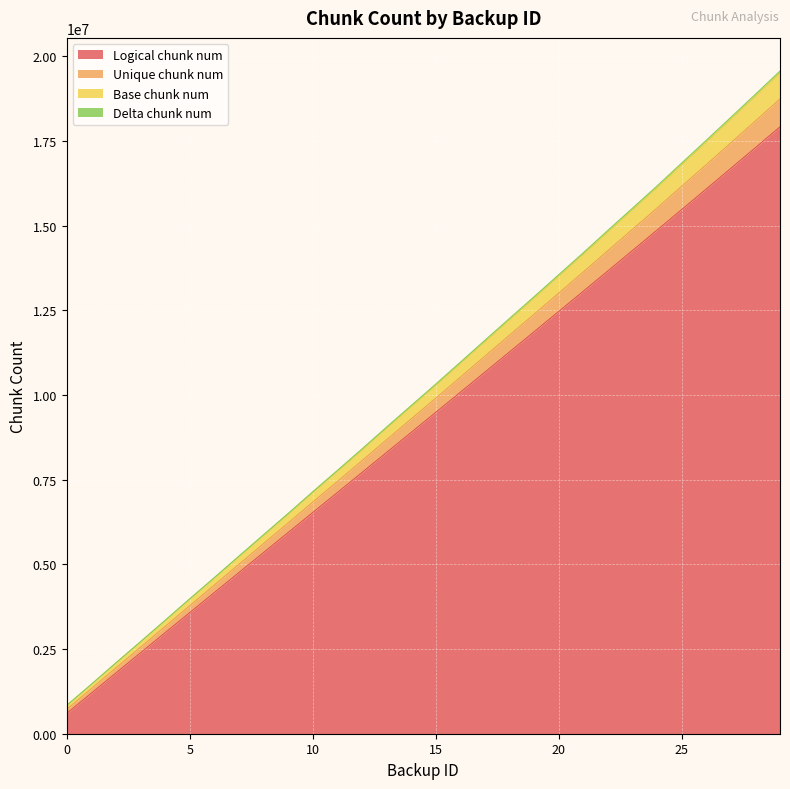

What is the minimum value for Logical chunk num?

598076